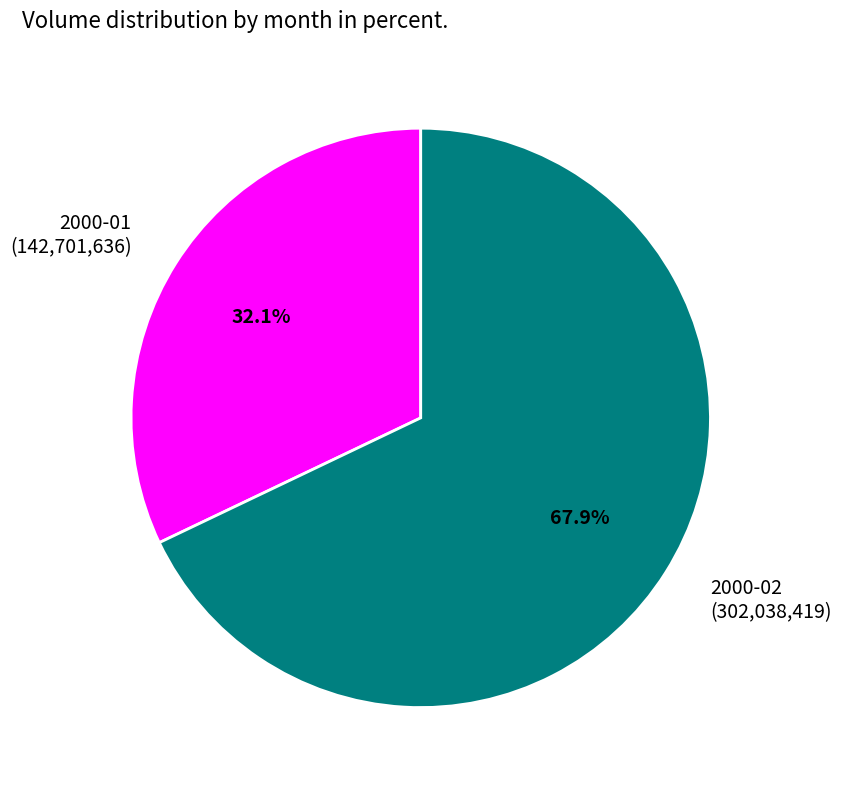

Rank the categories by value from highest to lowest.

2000-02 (302,038,419), 2000-01 (142,701,636)